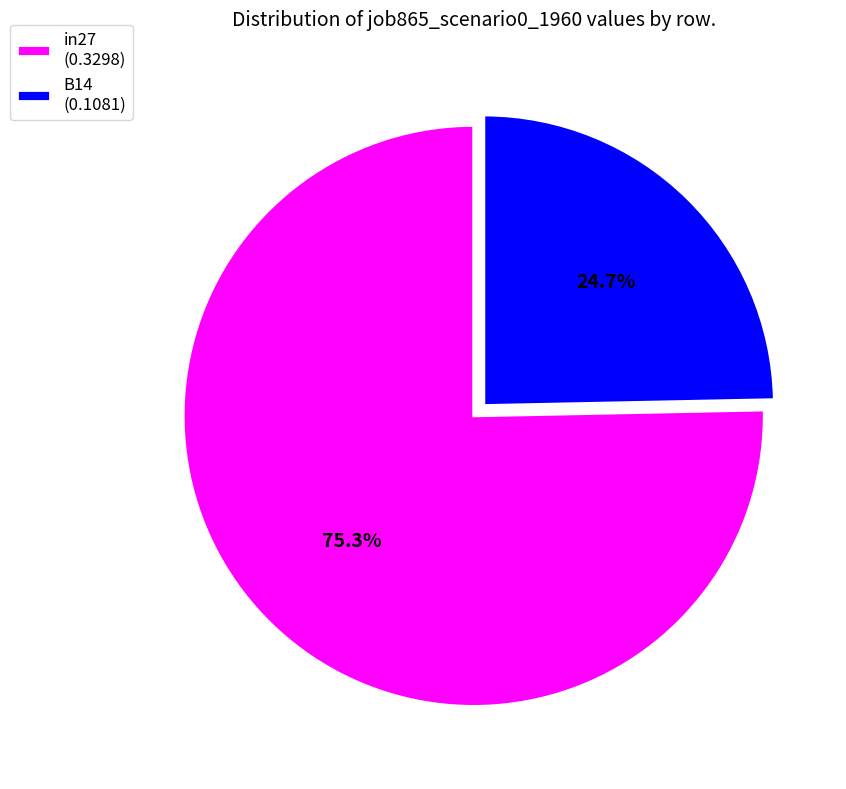

Between in27 (0.3298) and B14 (0.1081), which is larger?

in27 (0.3298)